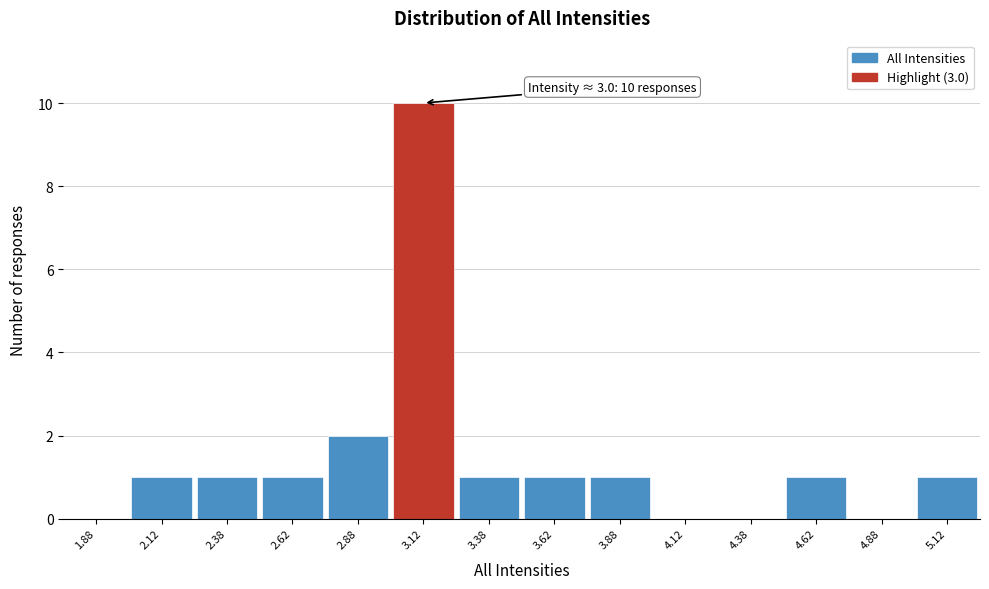

Which range on the x-axis has the tallest bar?

3.00 to 3.25